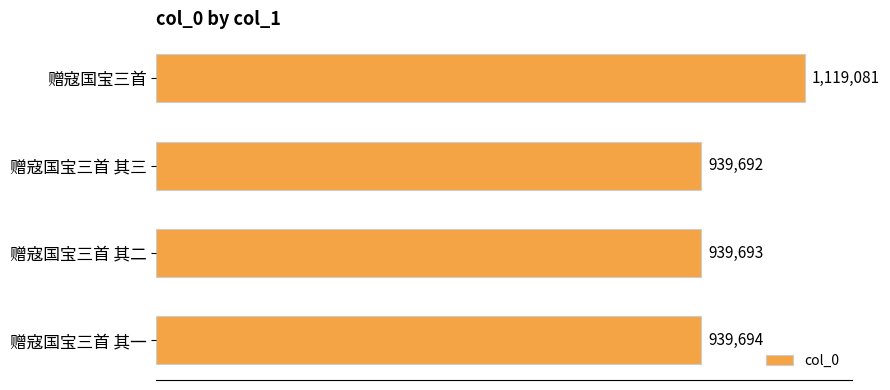

At which category does the chart reach its minimum across all series?

赠寇国宝三首 其三